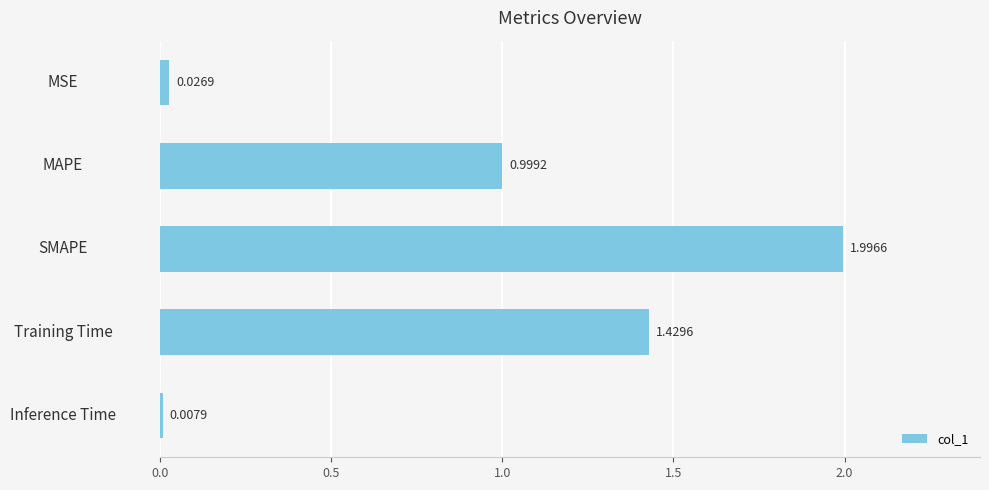

What is the average value?

0.9